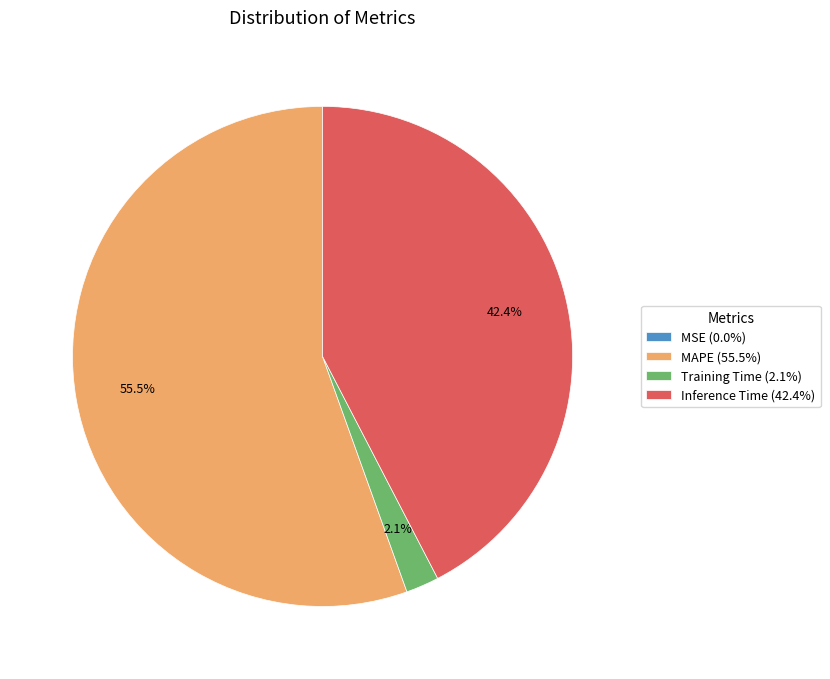

Combined, what portion of the pie is MAPE (55.5%) and Inference Time (42.4%)?

97.9%